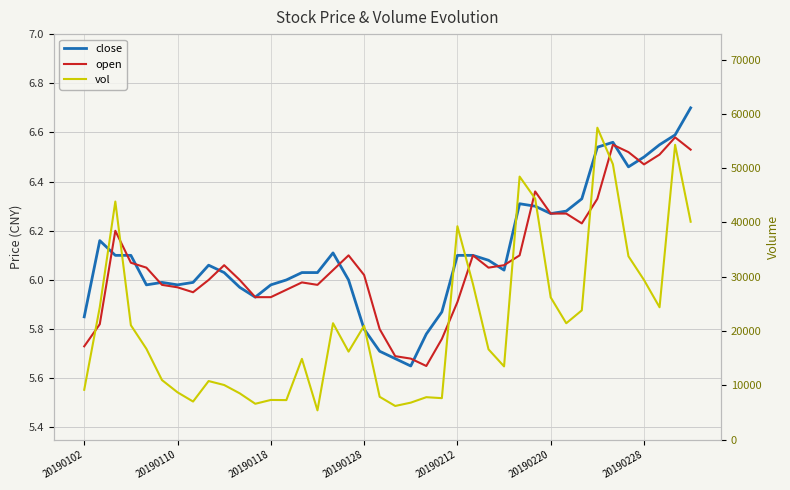

Reading right to left, extract all data points from this chart.

close: 6.7	6.6	6.5	6.5	6.5	6.6	6.5	6.3	6.3	6.3	6.3	6.3	6.0	6.1	6.1	6.1	5.9	5.8	5.7	5.7	5.7	5.8	6.0	6.1	6.0	6.0	6.0	6.0	5.9	6.0	6.0	6.1	6.0	6.0	6.0	6.0	6.1	6.1	6.2	5.8
open: 6.5	6.6	6.5	6.5	6.5	6.5	6.3	6.2	6.3	6.3	6.4	6.1	6.1	6.0	6.1	5.9	5.8	5.7	5.7	5.7	5.8	6.0	6.1	6.0	6.0	6.0	6.0	5.9	5.9	6.0	6.1	6.0	6.0	6.0	6.0	6.0	6.1	6.2	5.8	5.7
vol: 40140.5	54298.7	24390.5	29414.8	33782.8	50725.9	57449.9	23824.2	21447.0	26209.5	44402.9	48451.2	13504.0	16647.5	28656.1	39312.6	7657.1	7835.5	6831.0	6219.0	7905.5	20984.0	16225.0	21455.4	5409.7	14891.2	7299.2	7325.2	6622.8	8545.8	10077.0	10806.8	7035.0	8732.0	10988.1	16737.0	21084.0	43858.5	24408.1	9199.3